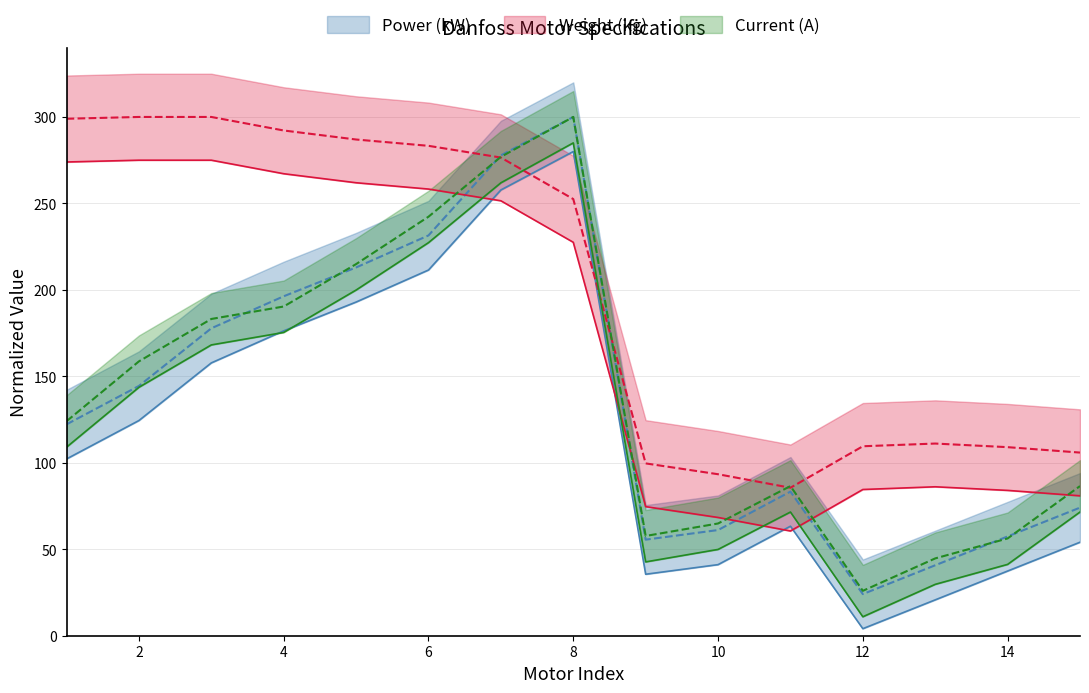

The Current (A) series shows 144.7 at 8. True or false?

False